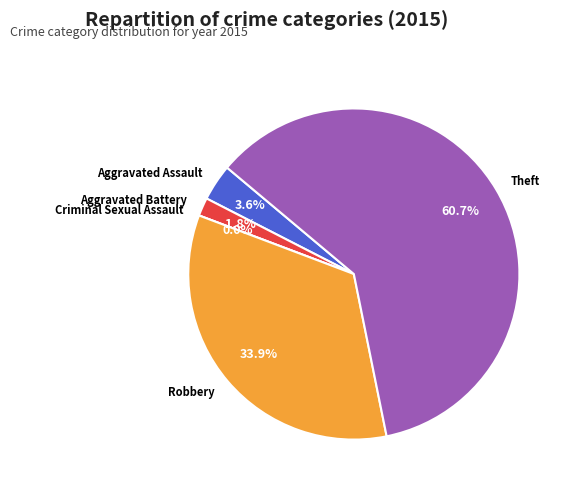

Rank the categories by value from highest to lowest.

Theft, Robbery, Aggravated Assault, Aggravated Battery, Criminal Sexual Assault